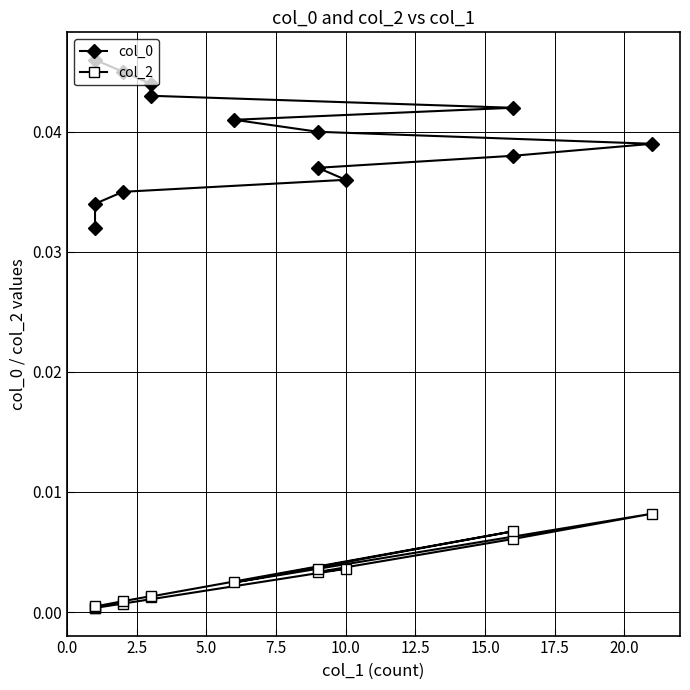

Does the chart display data point markers on the line(s)?

Yes